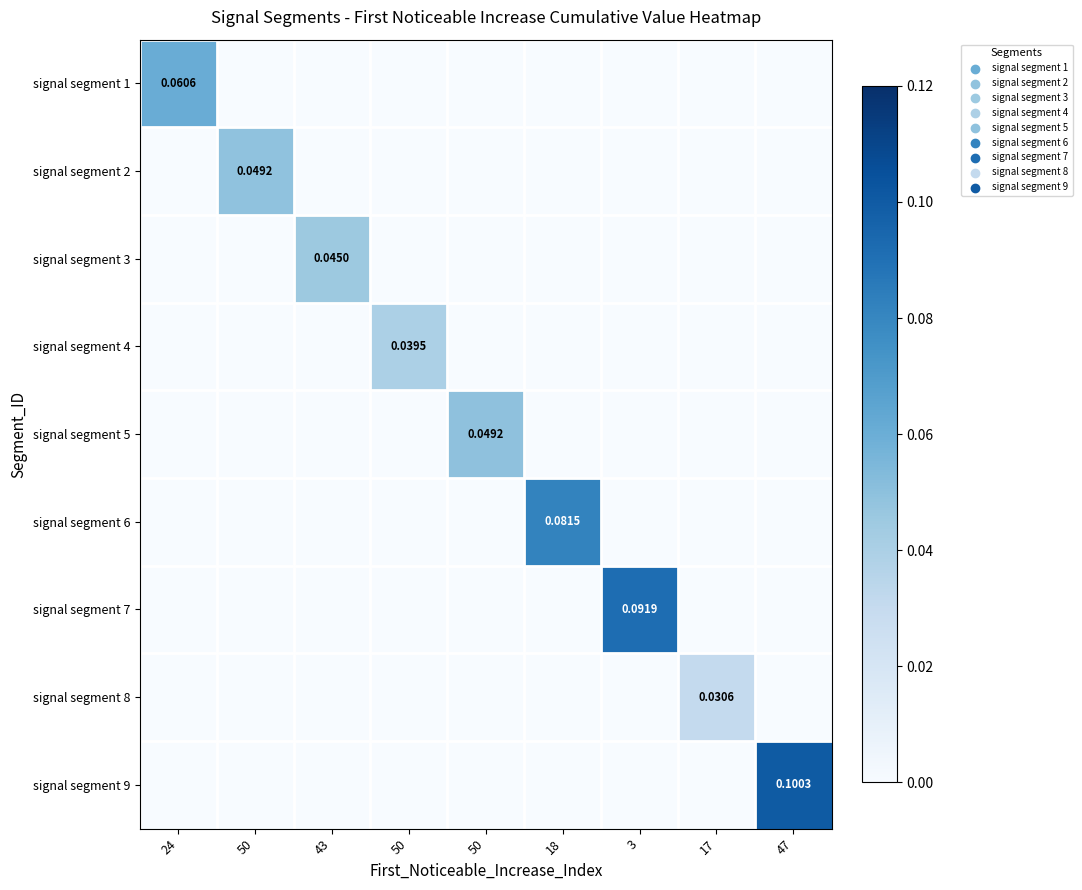

How many values in the signal segment 8 series exceed 0?

1